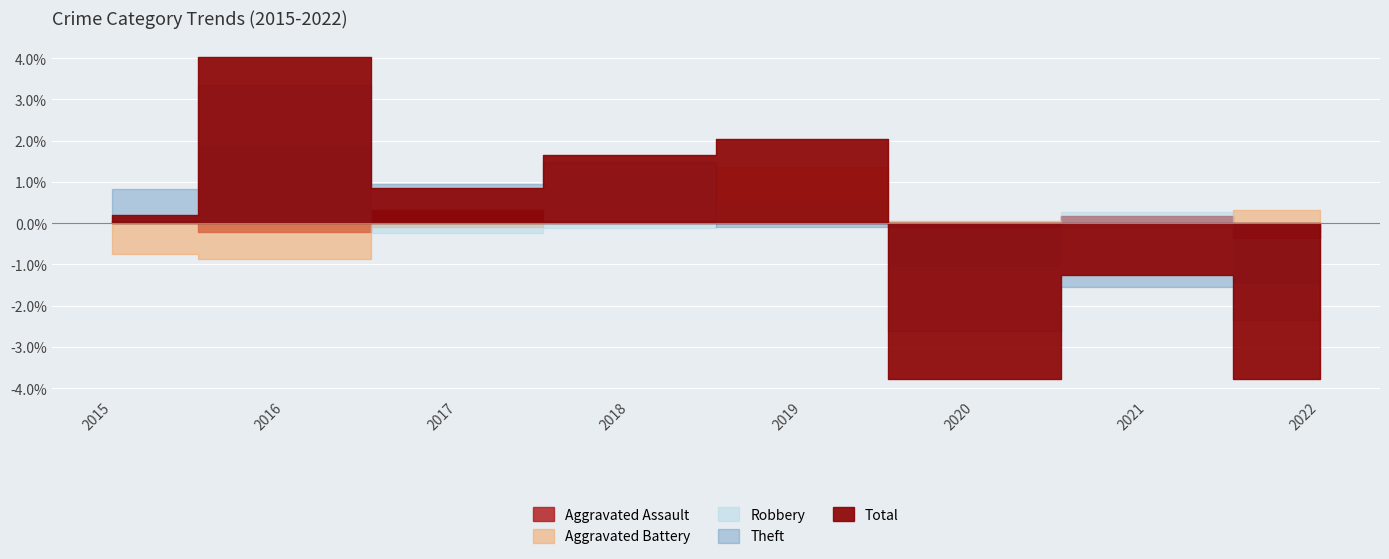

Which has a higher value, 2021 or 2020?

2021